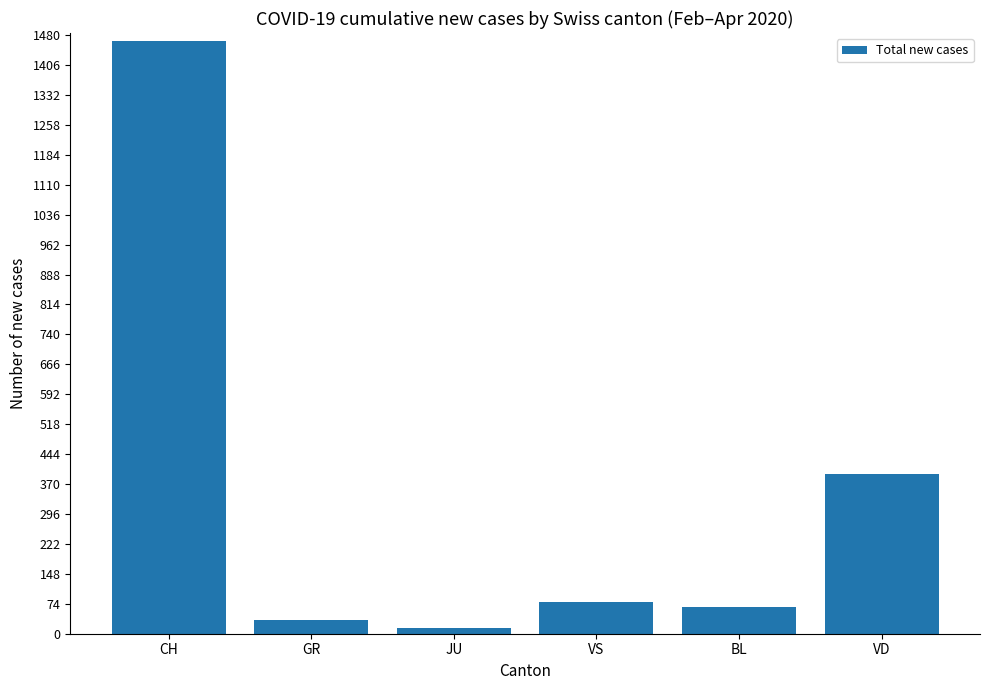

List the labels in order of value, largest first.

CH, VD, VS, BL, GR, JU